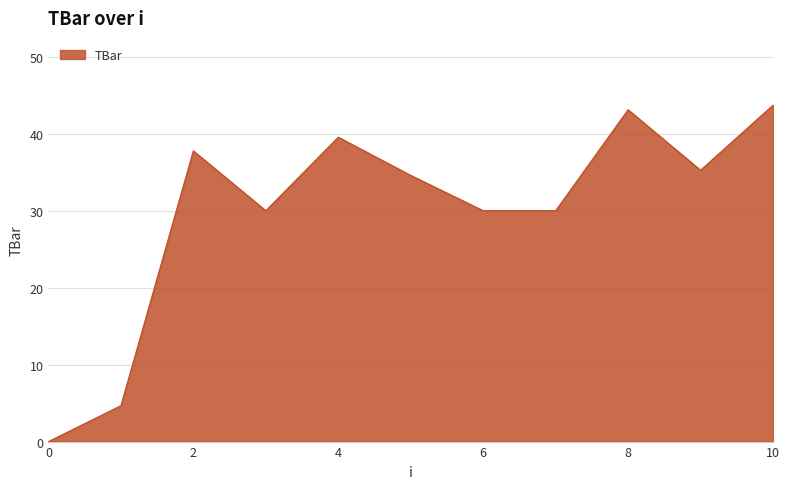

Reading left to right, what are all the values shown in this chart?

0.0	4.7	37.8	30.0	39.5	34.6	30.0	30.0	43.1	35.3	43.7